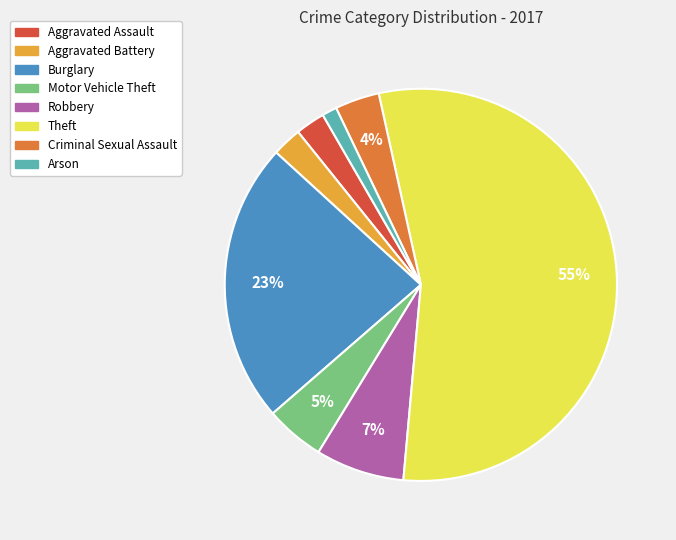

To the nearest percent, what portion does Criminal Sexual Assault represent?

4%